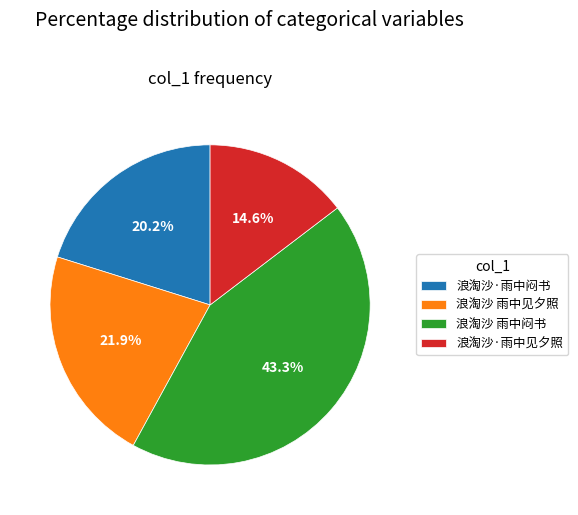

Does any single category account for the majority?

No